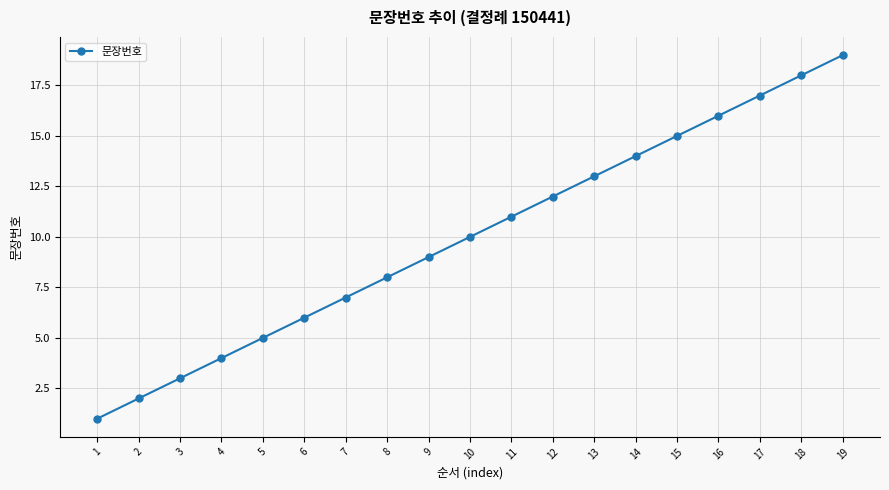

True or false: the data shows 11 at 17.

False